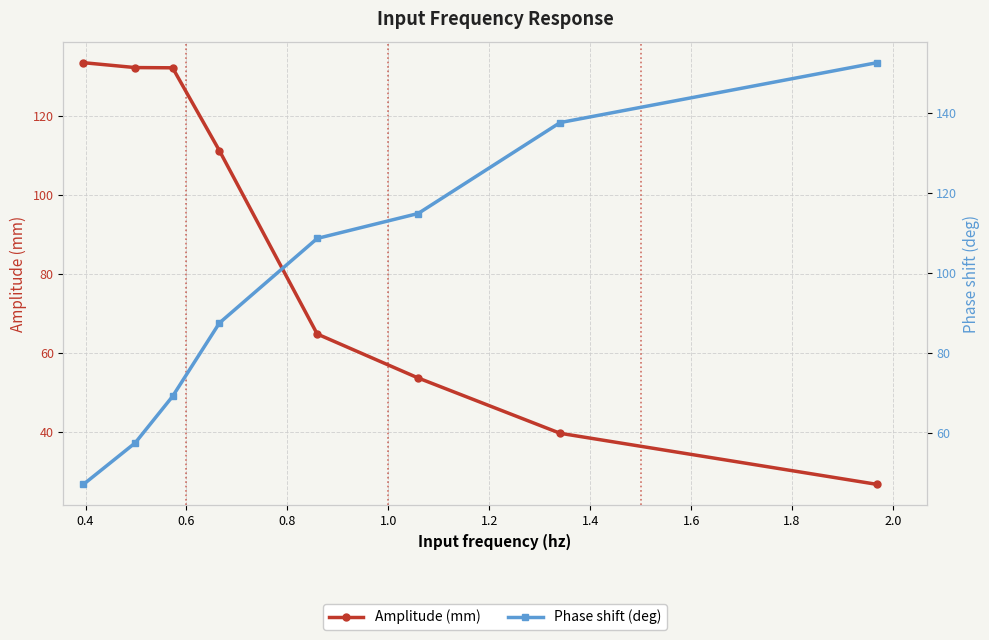

The Phase shift (deg) series shows 244.9 at 1.4. True or false?

False